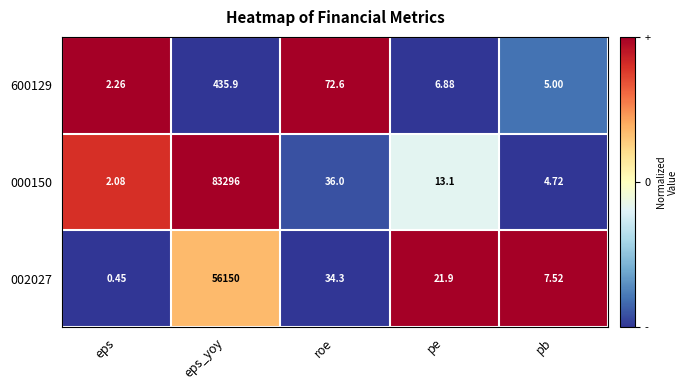

Which category has the highest value in the 002027 series?

eps_yoy